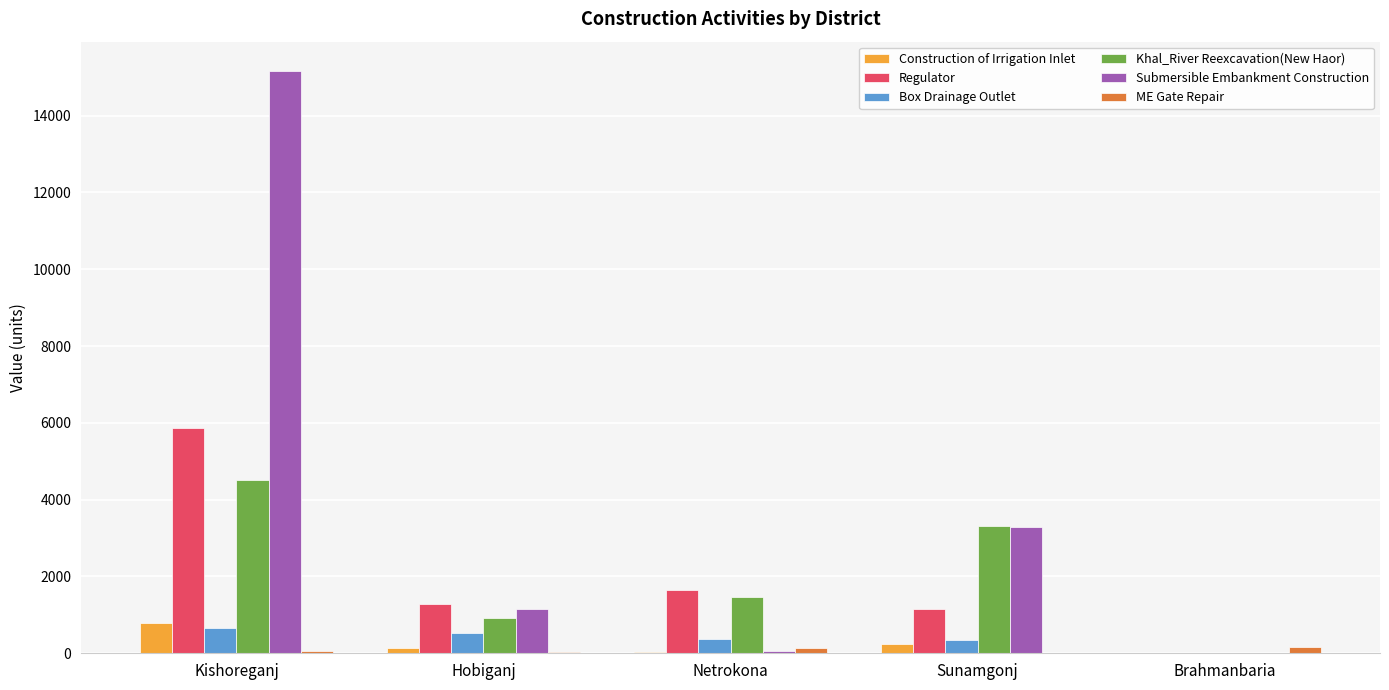

The Khal_River Reexcavation(New Haor) series shows 825.2 at Netrokona. True or false?

False